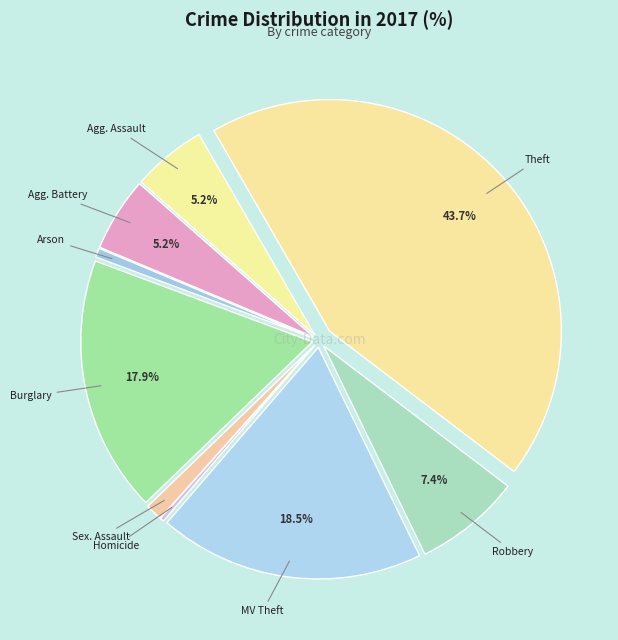

Count the number of slices in the pie.

9